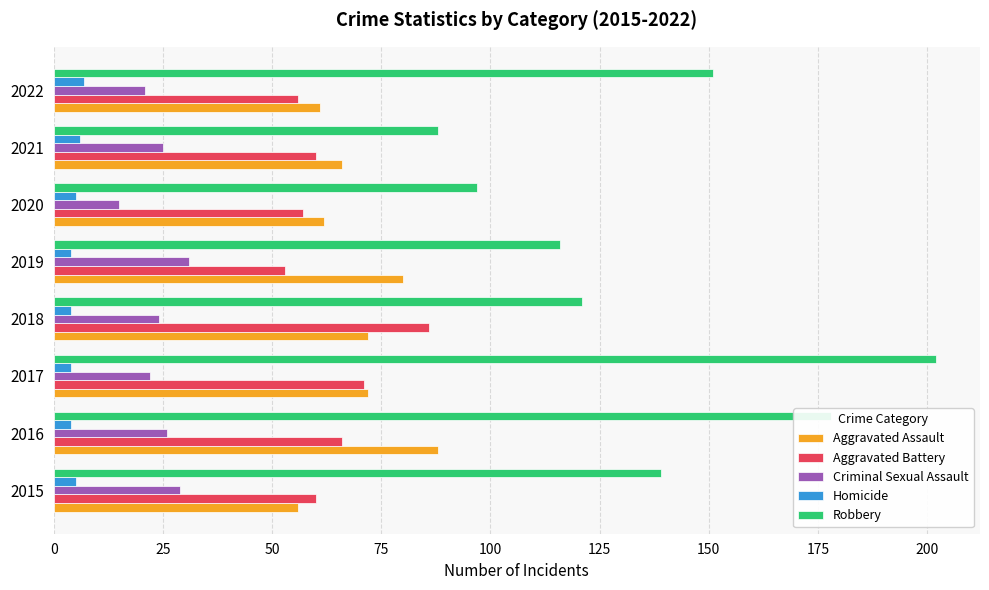

Which series has the largest total across all categories?

Robbery